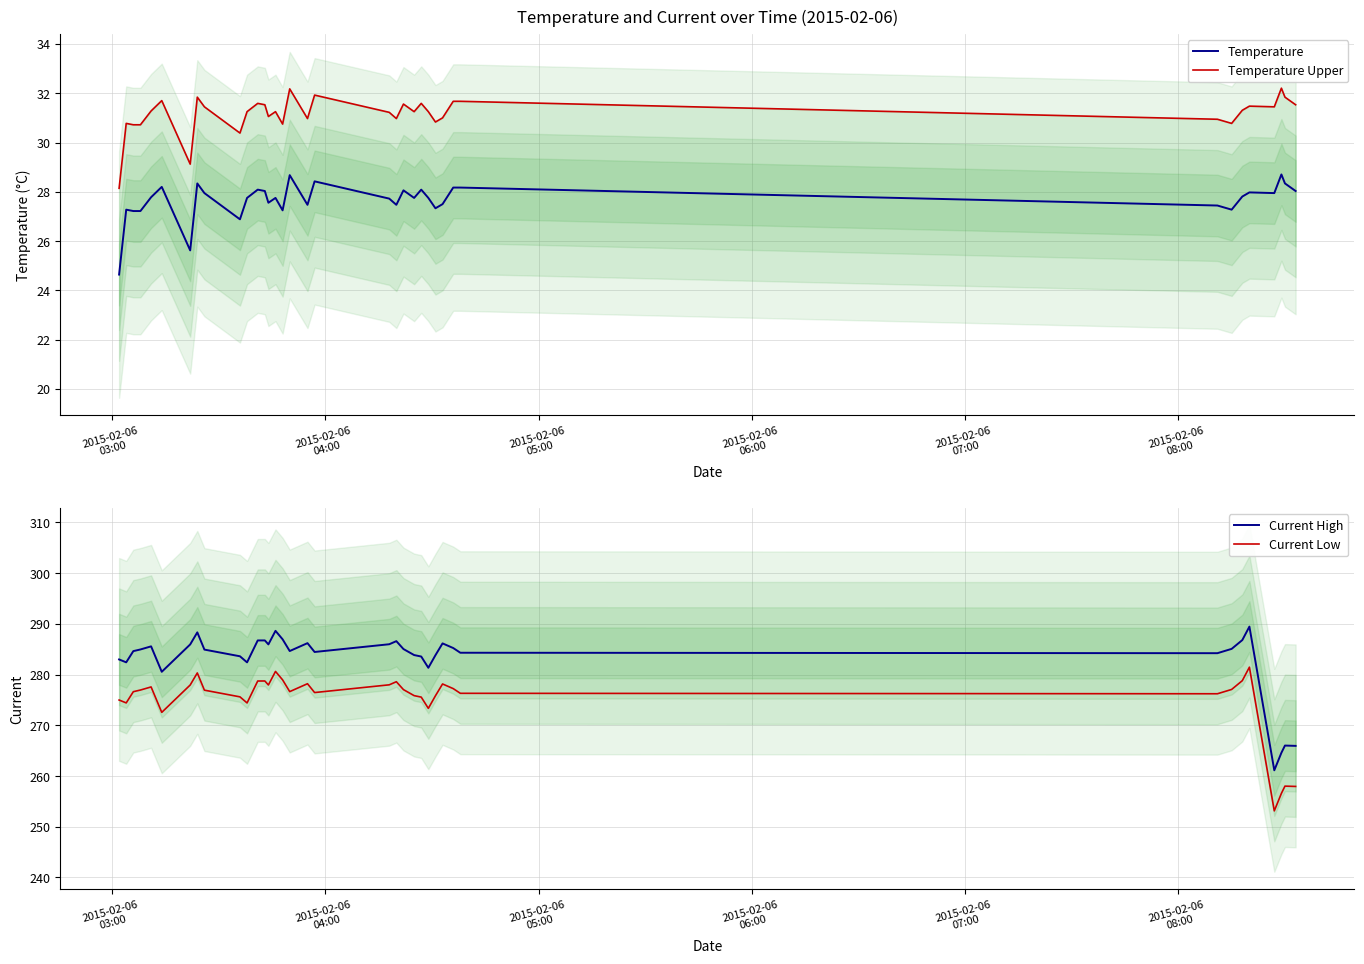

True or false: Current High and Current Low intersect in this chart.

False